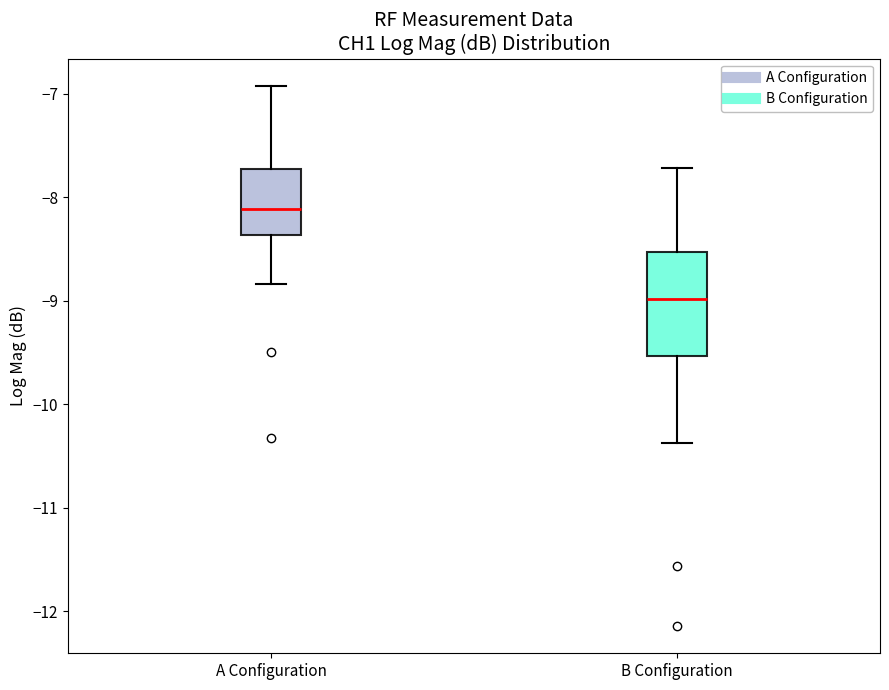

Which box's median line is the highest?

A Configuration